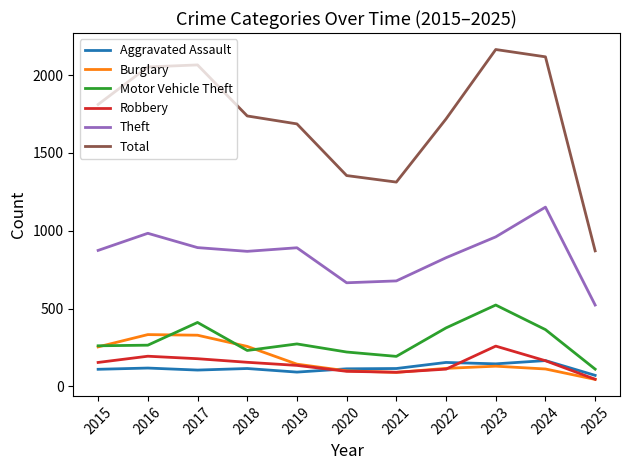

Which series has the largest range (max minus min)?

Total